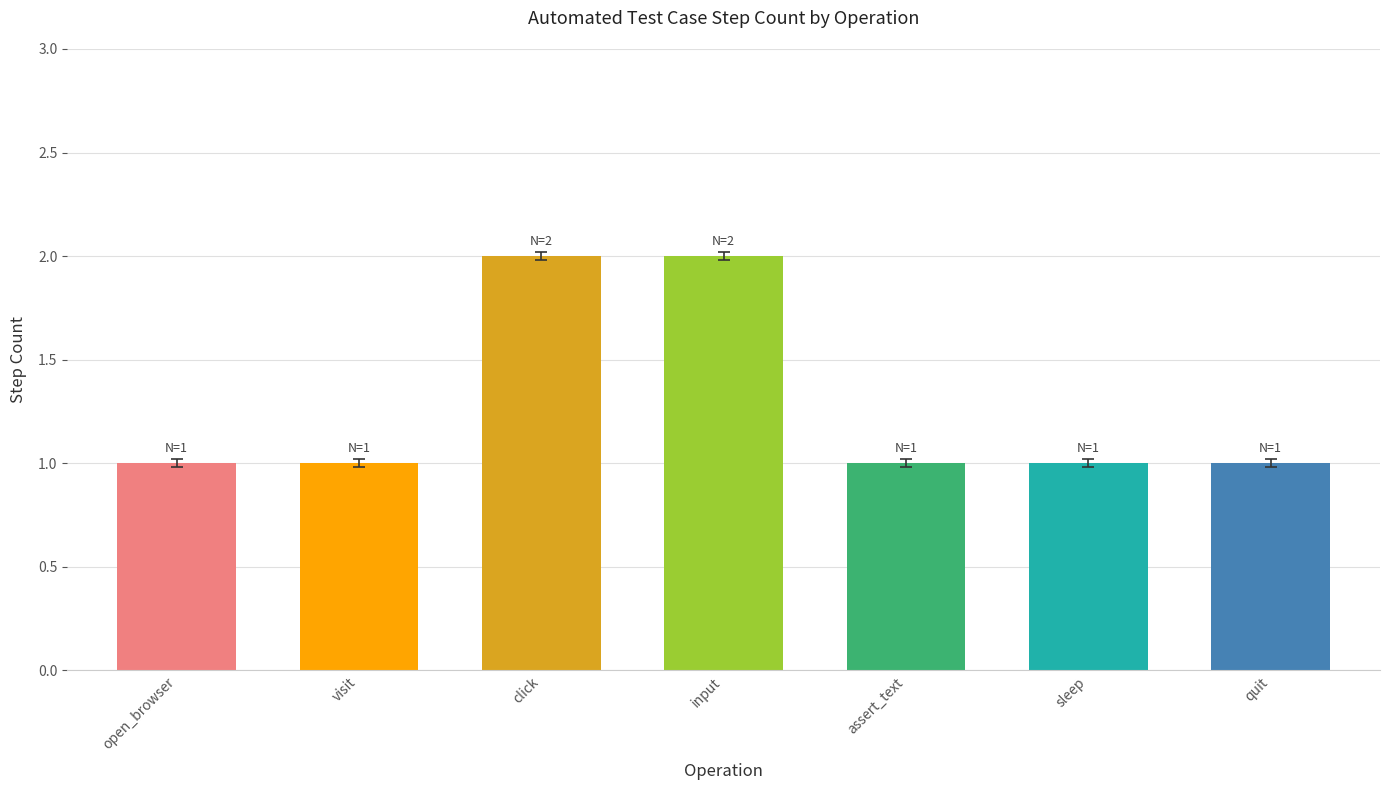

Approximately how many times larger is the value at quit compared to open_browser?

1.0